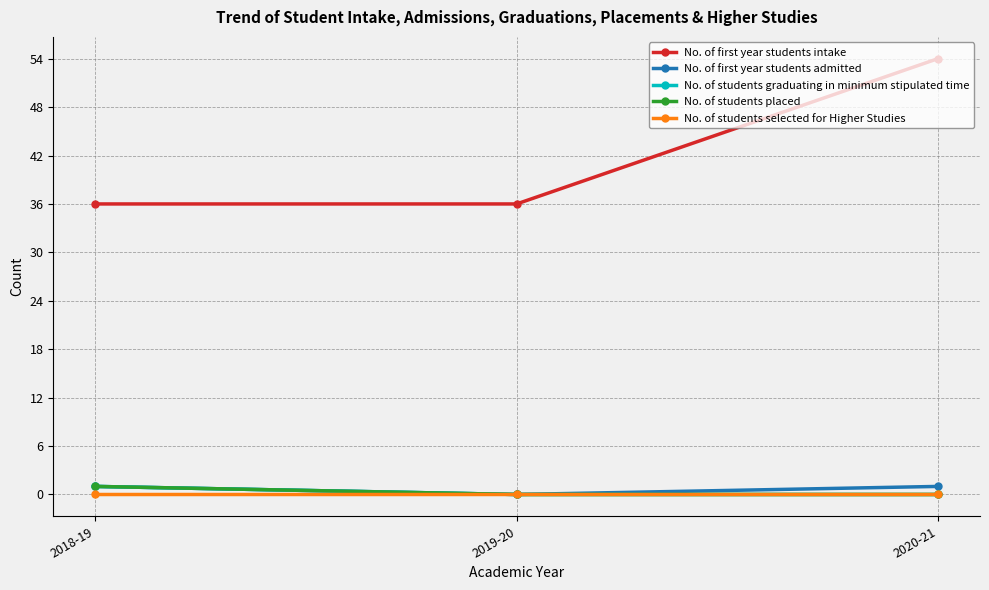

Reading left to right, extract all data points from this chart.

No. of first year students intake: 36	36	54
No. of first year students admitted: 1	0	1
No. of students graduating in minimum stipulated time: 1	0	0
No. of students placed: 1	0	0
No. of students selected for Higher Studies: 0	0	0